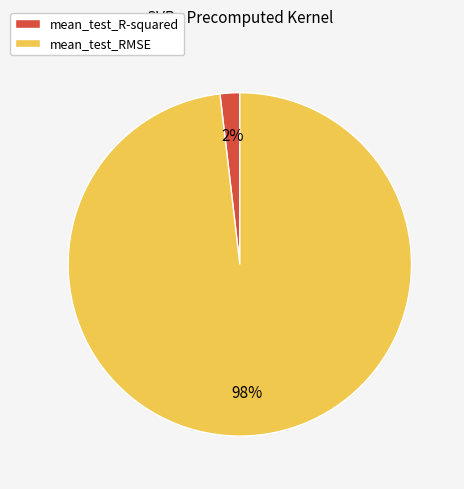

Which has a higher value, mean_test_RMSE or mean_test_R-squared?

mean_test_RMSE